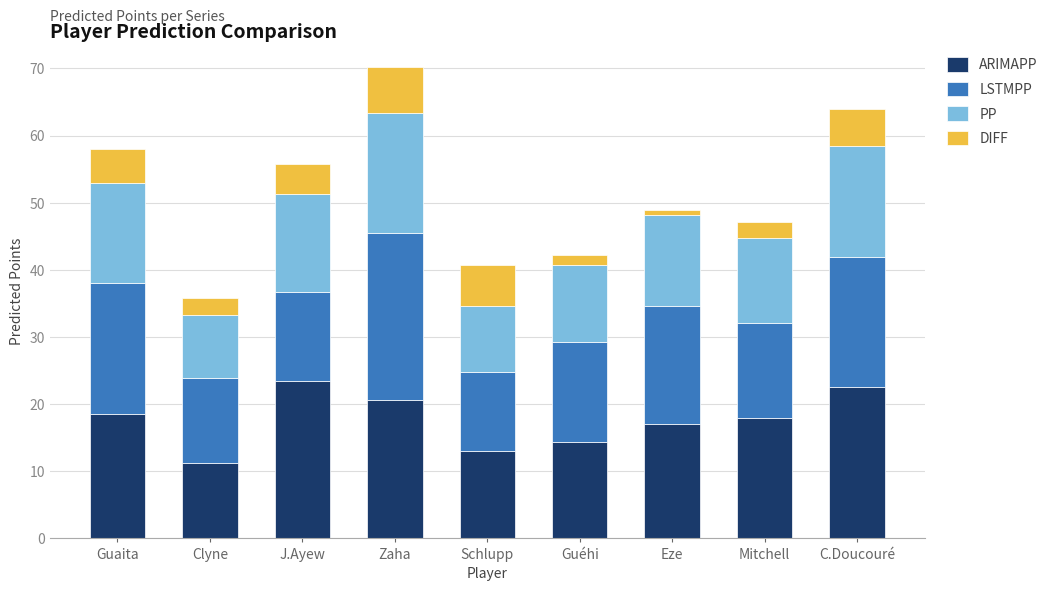

What is the total value across all series at C.Doucouré?

64.0